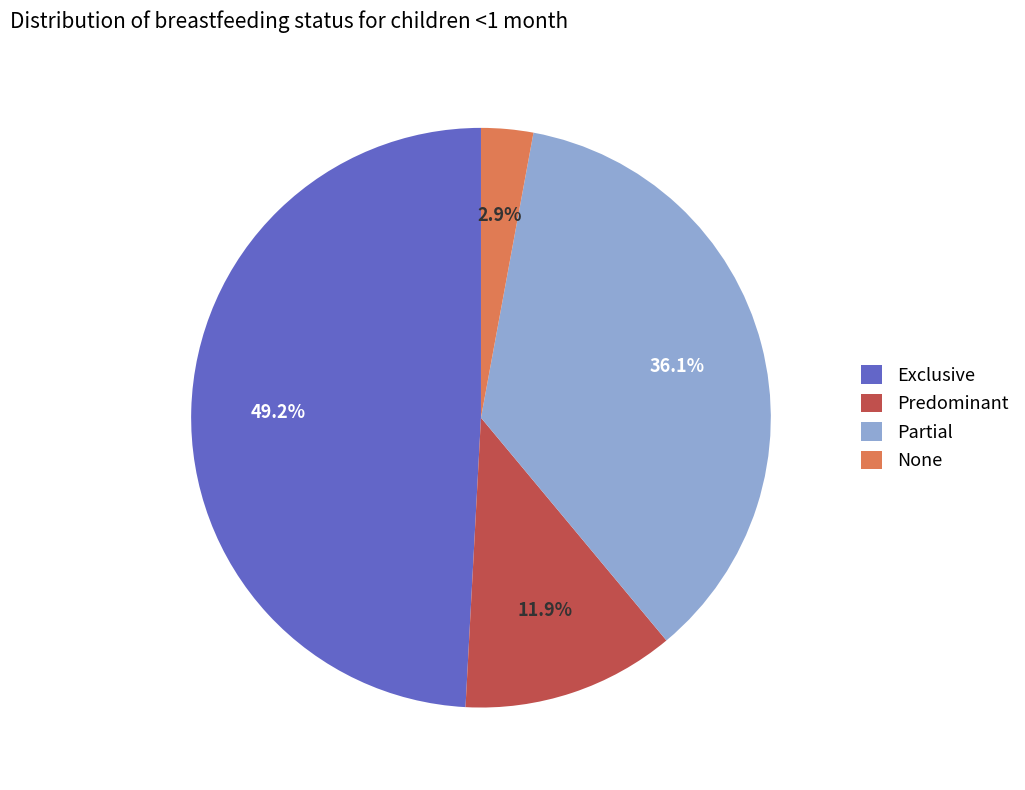

Is Exclusive the majority of the pie?

No